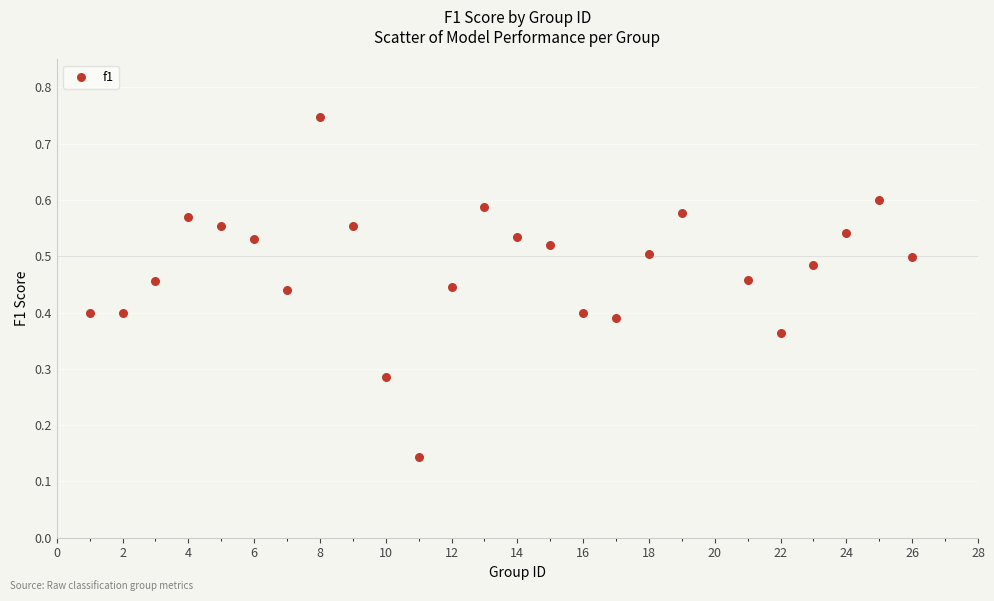

What is the range of X values (max minus min)?

25.0